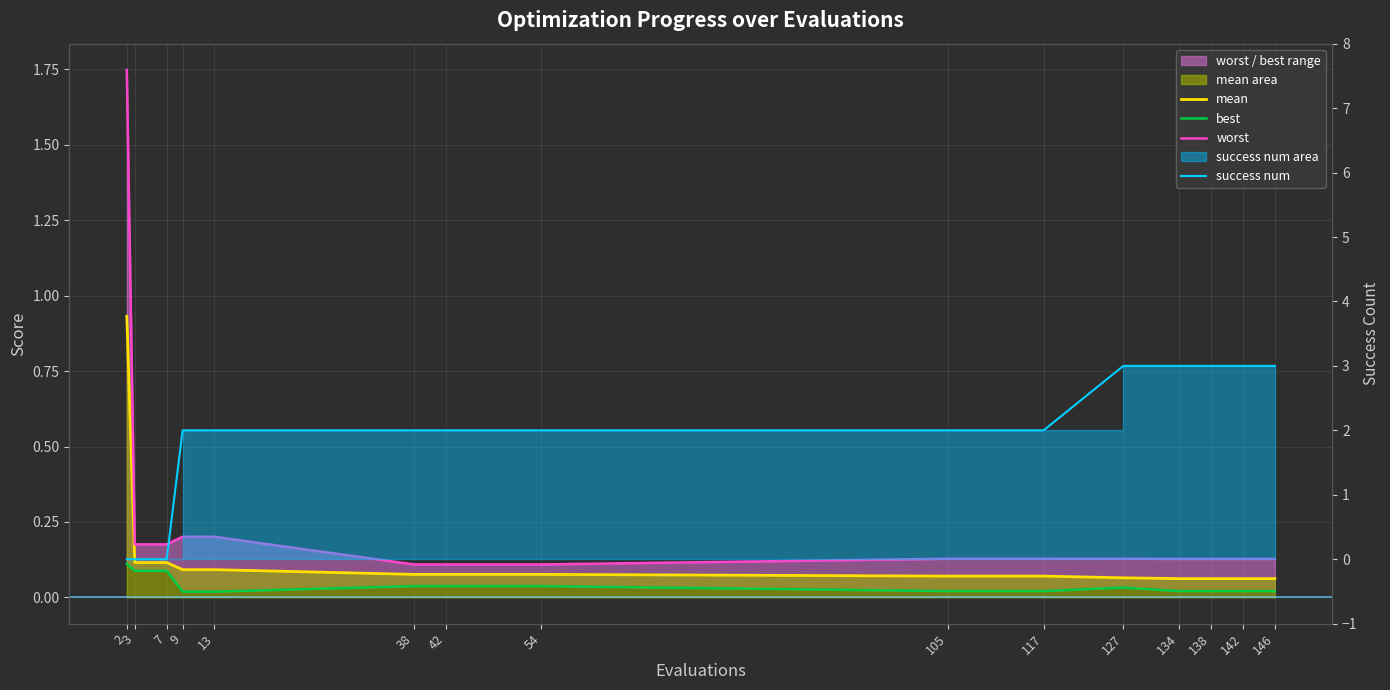

True or false: mean has a value of 0.2 at 2.

False